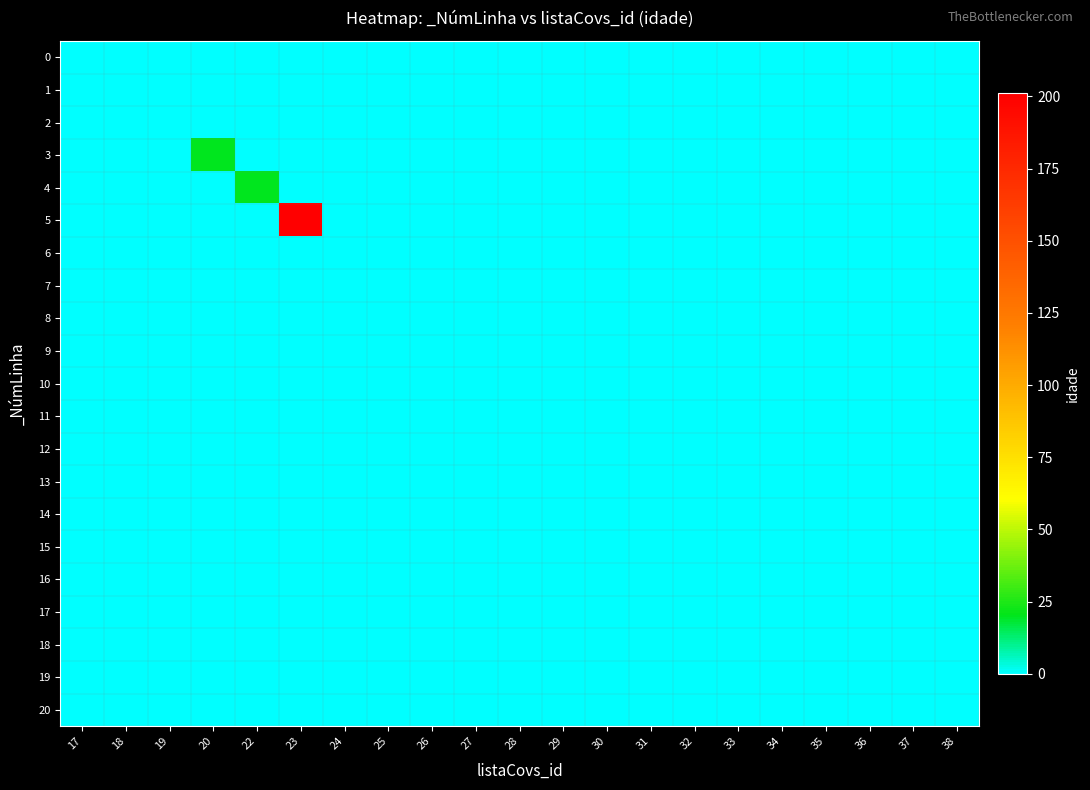

What is the greatest value displayed?

201